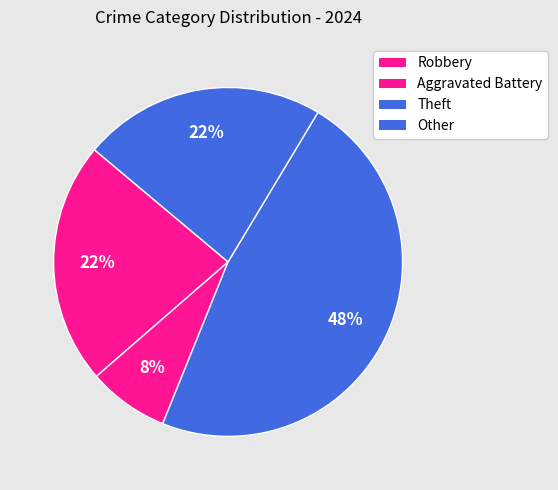

To the nearest percent, what percentage of the pie is Other?

22%